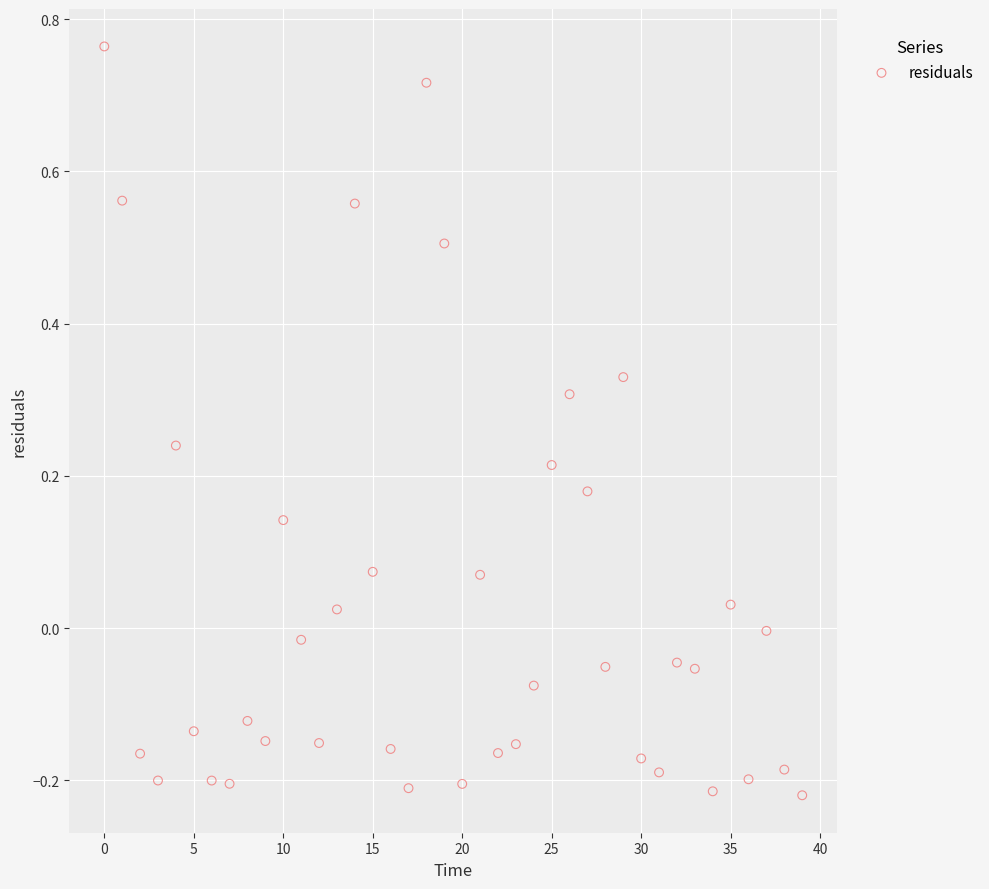

What is the range of Y values (max minus min)?

1.0